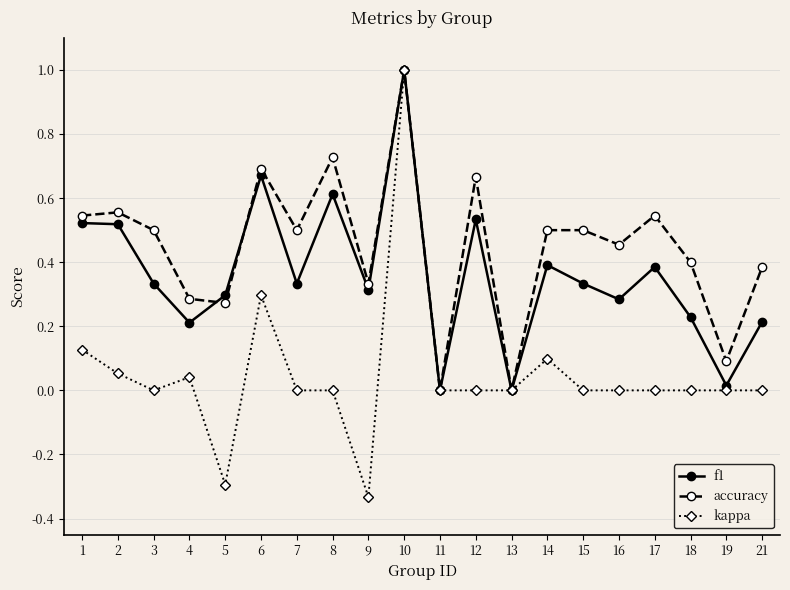

How many lines are shown in the chart?

3